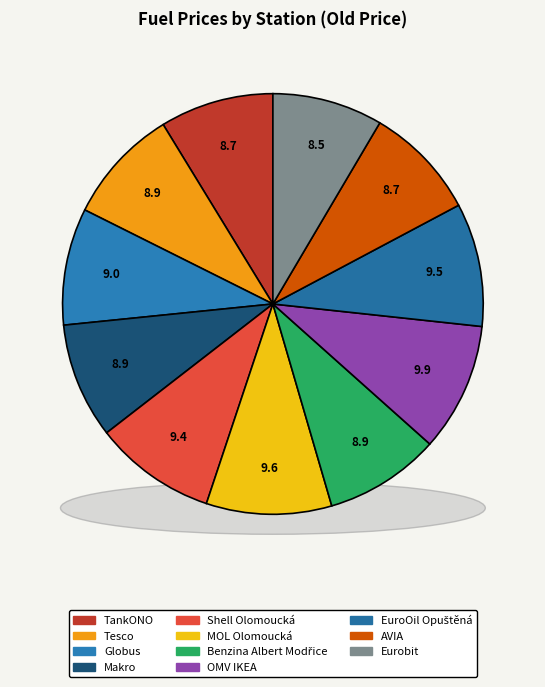

The Benzina Albert Modřice slice represents 9% of the pie. True or false?

True